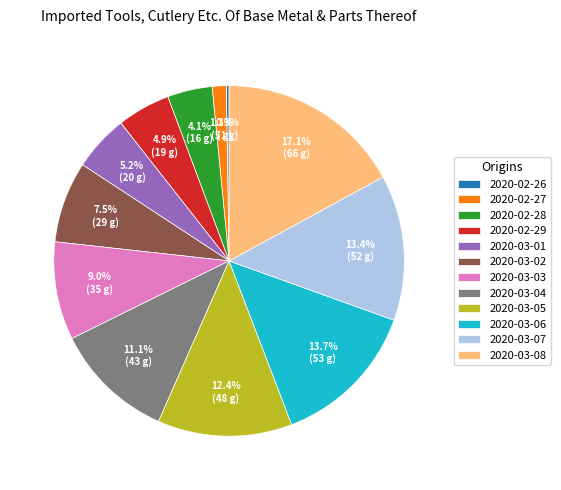

Is there any slice that represents more than half of the pie?

No